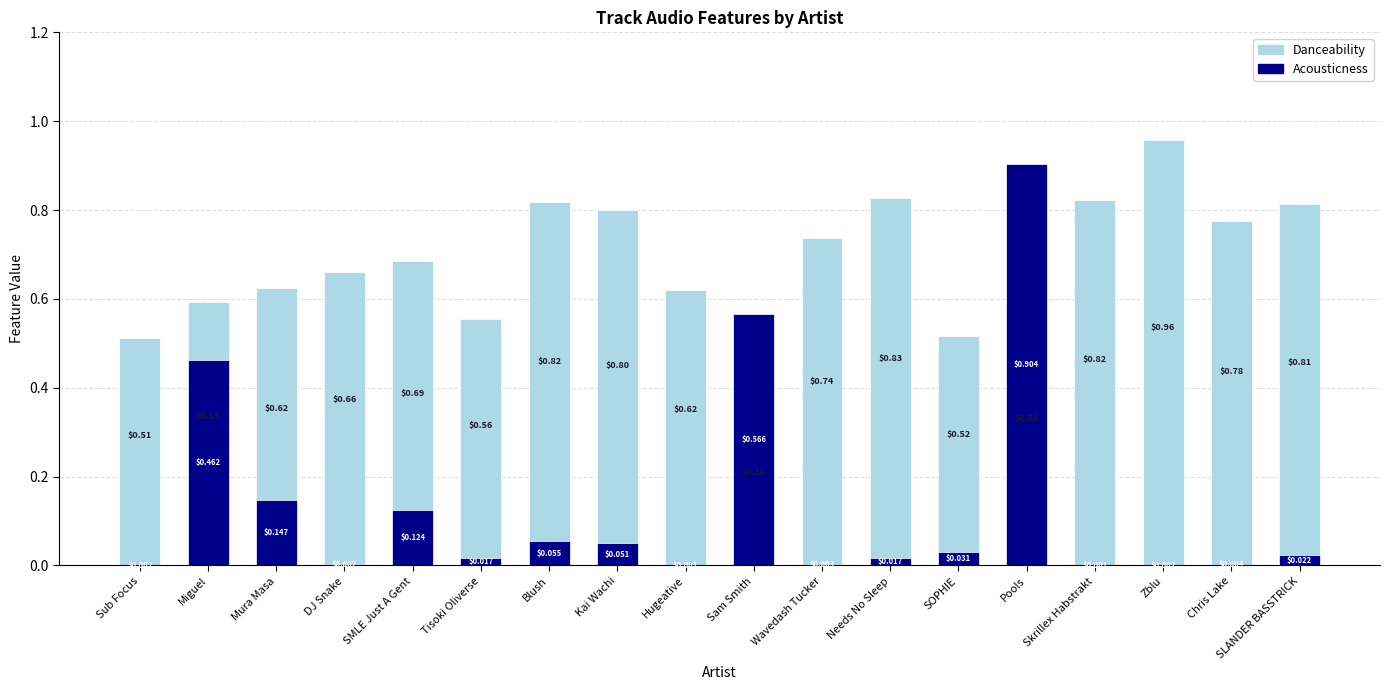

What is the difference between the Acousticness values at Blush and Sam Smith?

0.5